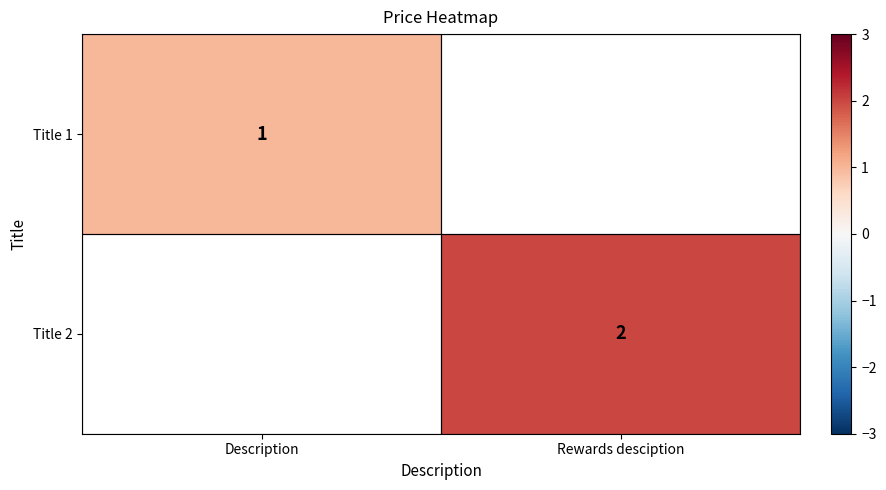

The value of Title 1 at Description is 1. True or false?

True